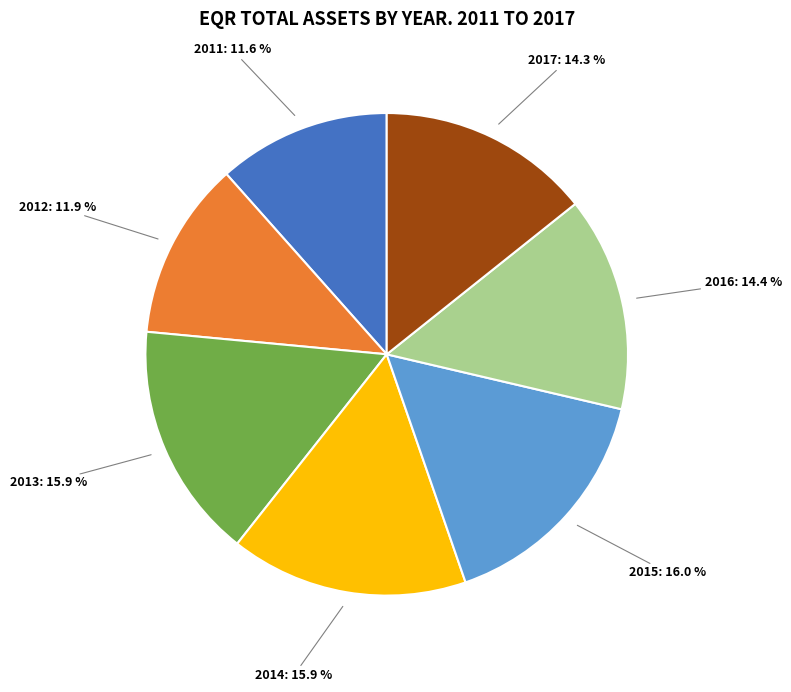

How many slices are in this pie chart?

7